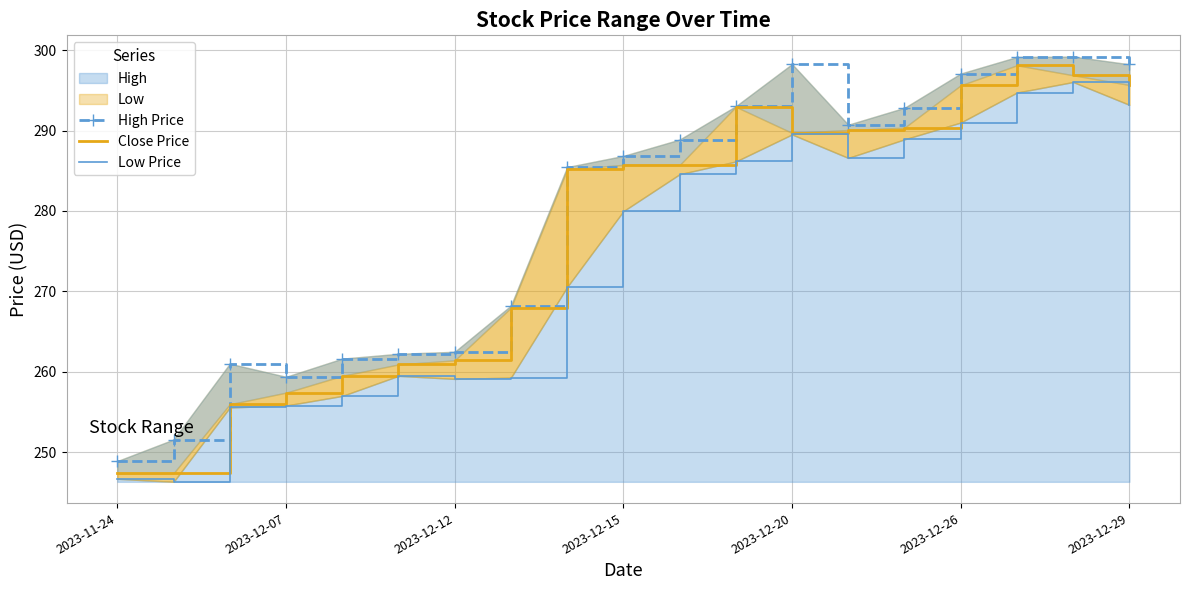

At 2023-11-24, list the series in order from smallest to largest.

Low Price, Close Price, High Price